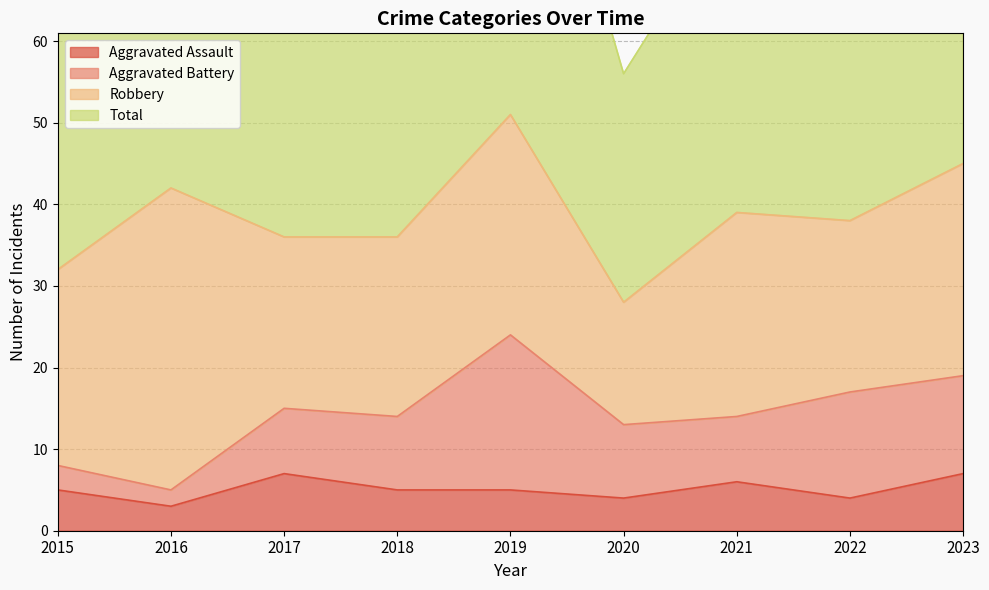

What is the difference between the second highest and second lowest values in the Total series?

28